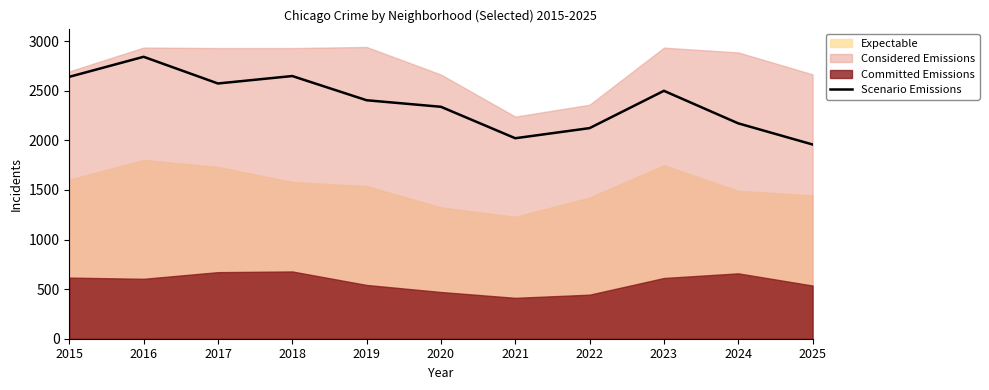

Which category has the highest value across all series?

2016